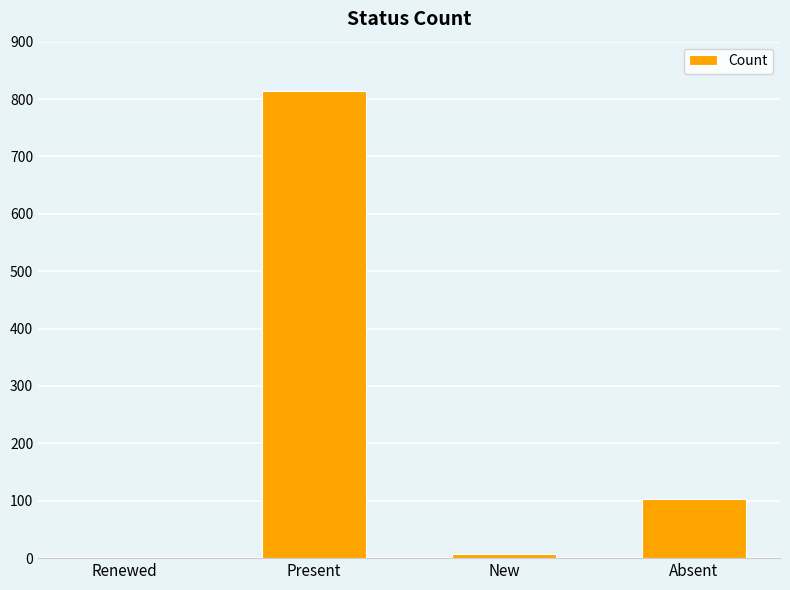

What is the average value?

231